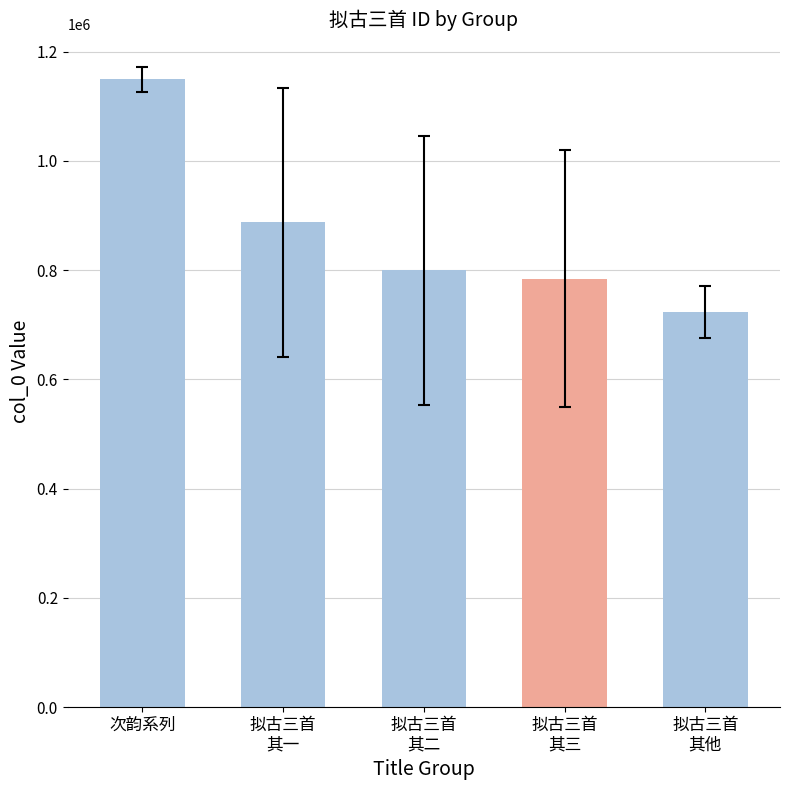

How many data points are above 799836?

3